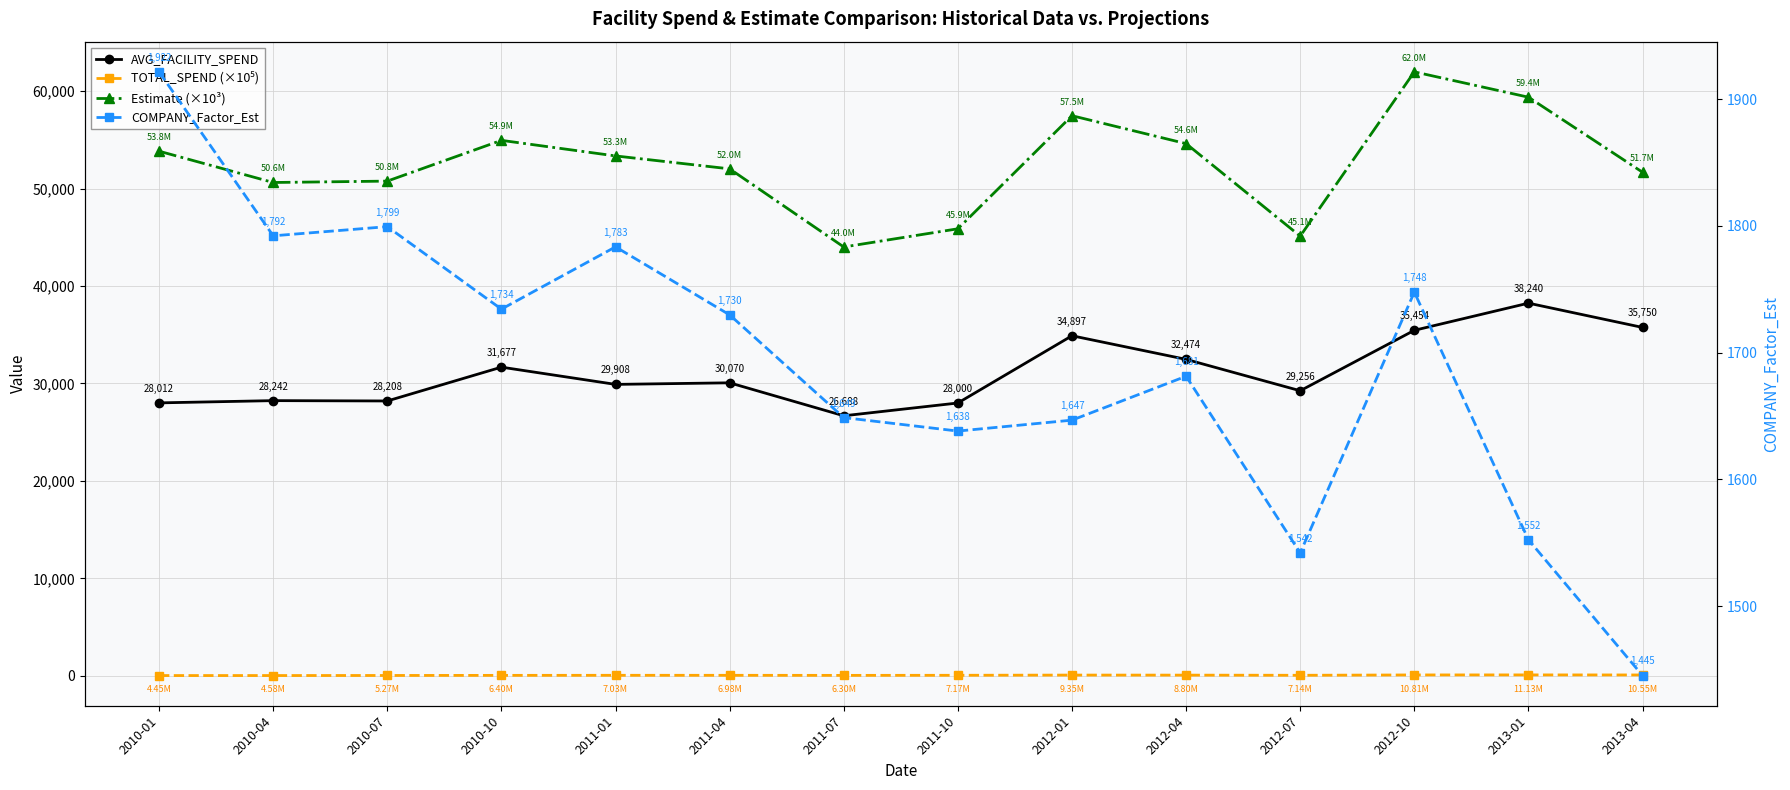

What is the label of the 5th point from the left?

2011-01